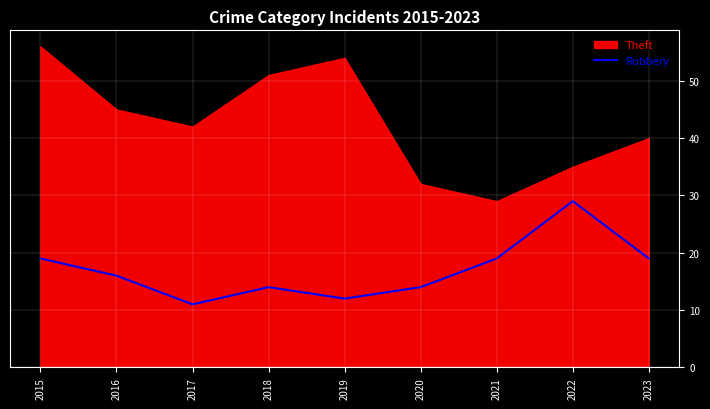

How many lines are shown in the chart?

1